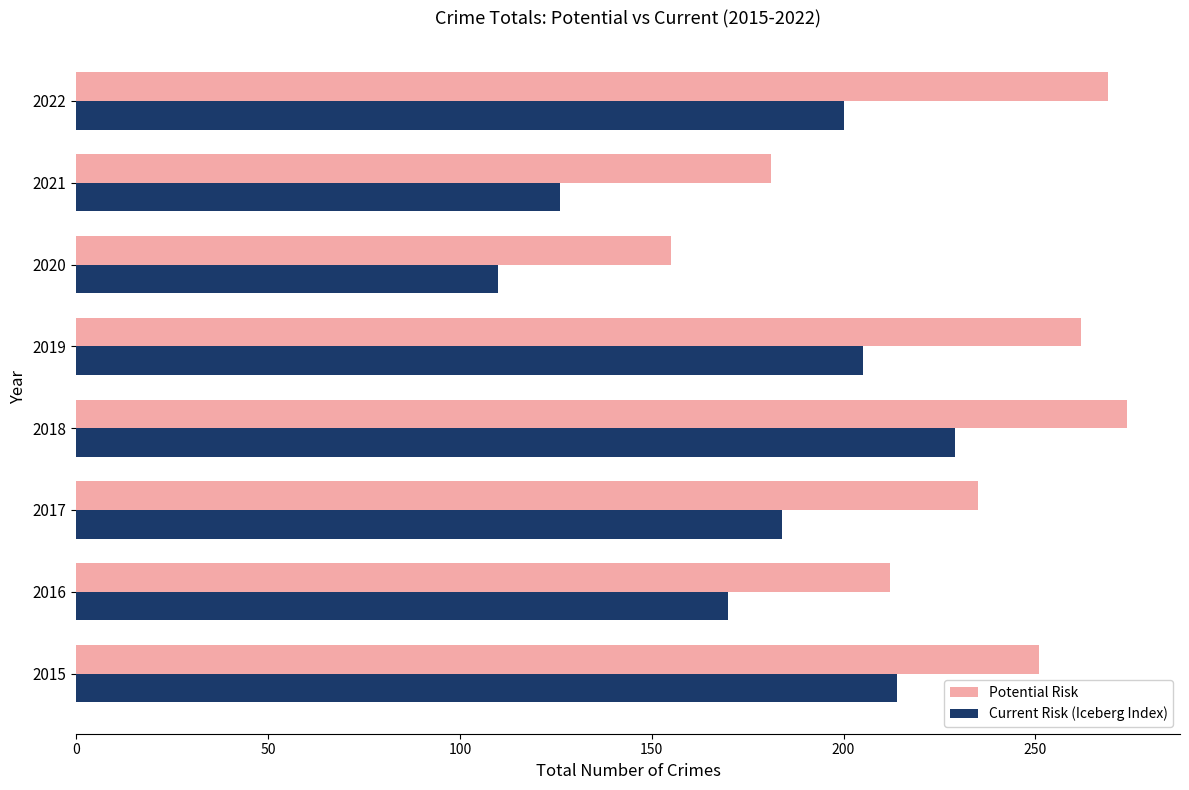

Which series has the largest total across all categories?

Potential Risk